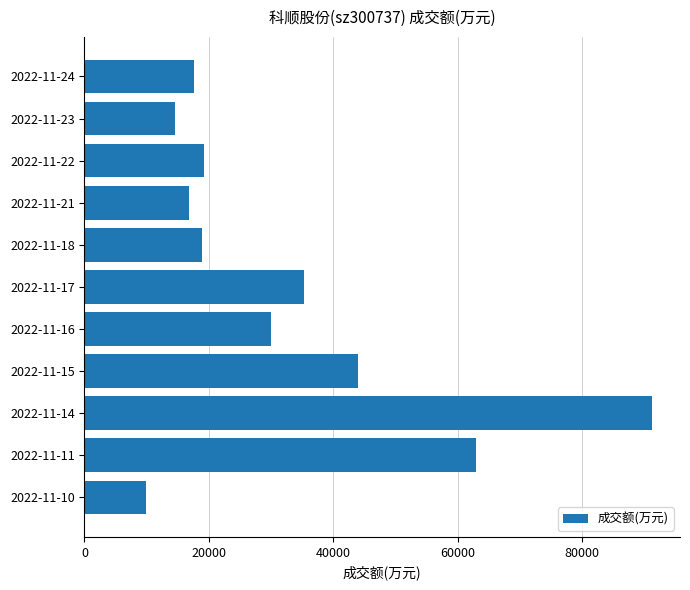

What value does the data have at 2022-11-16, to the nearest 100?

29900